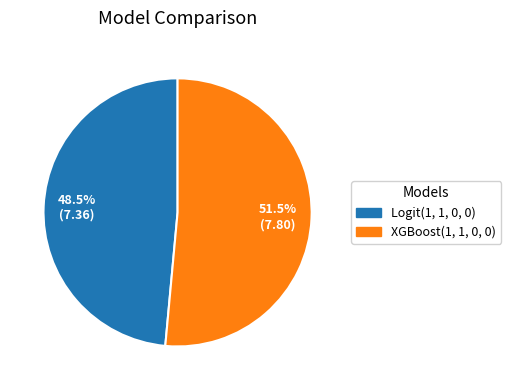

True or false: Logit(1, 1, 0, 0) accounts for 62% of the total.

False